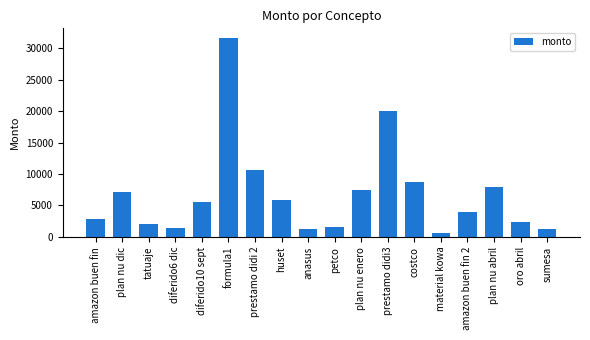

Which label corresponds to the smallest value in the chart?

material kowa